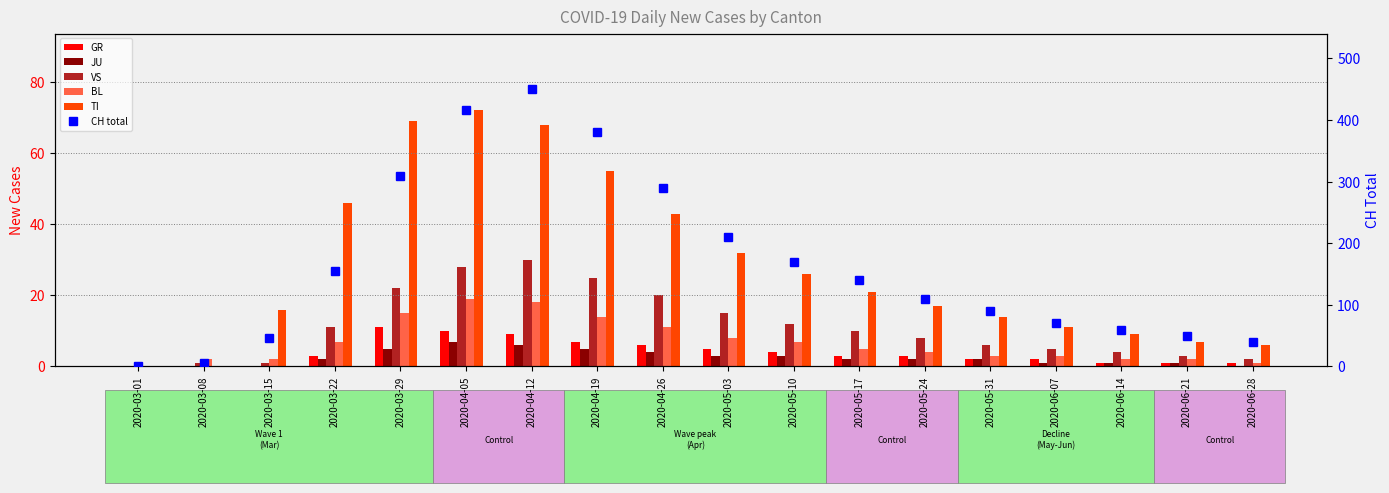

What is the label of the 13th bar from the left?

2020-05-24